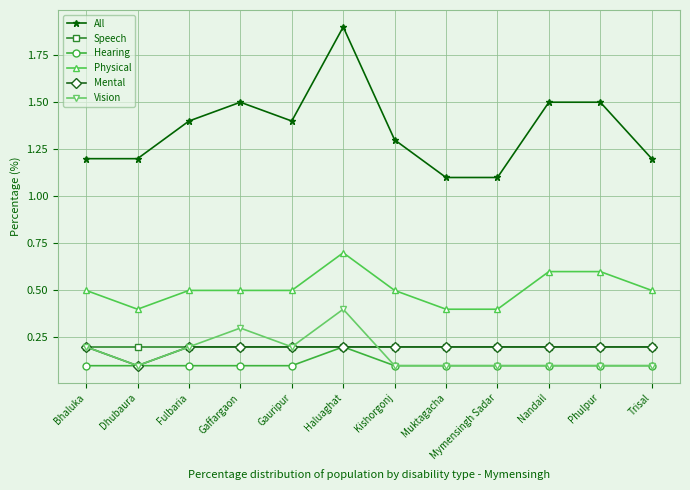

What position from the left is Muktagacha?

8